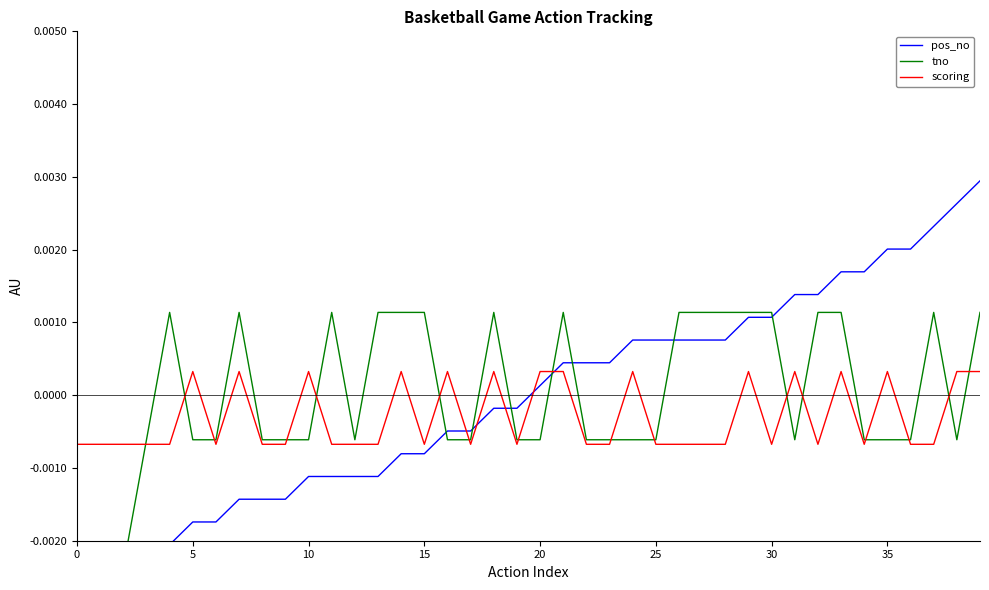

What is the label of the 11th point from the left?

10